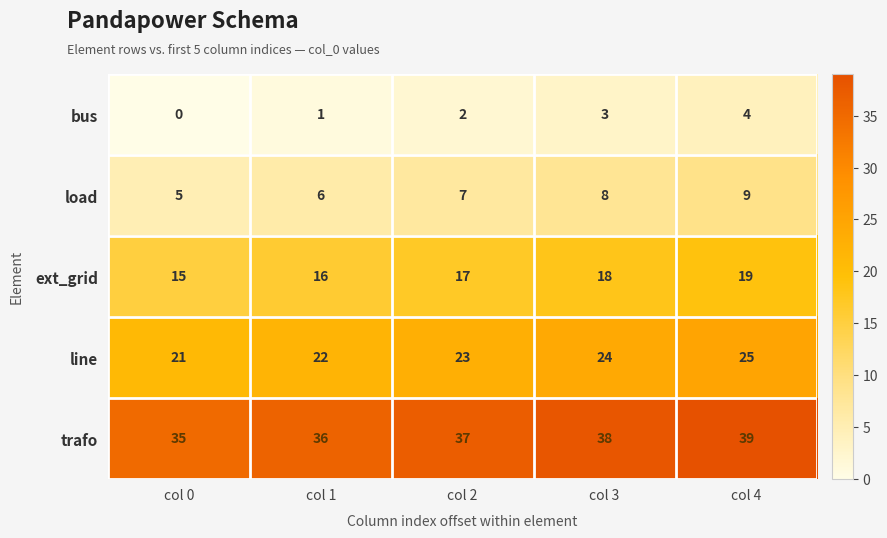

What value does the trafo series have at col 4?

39